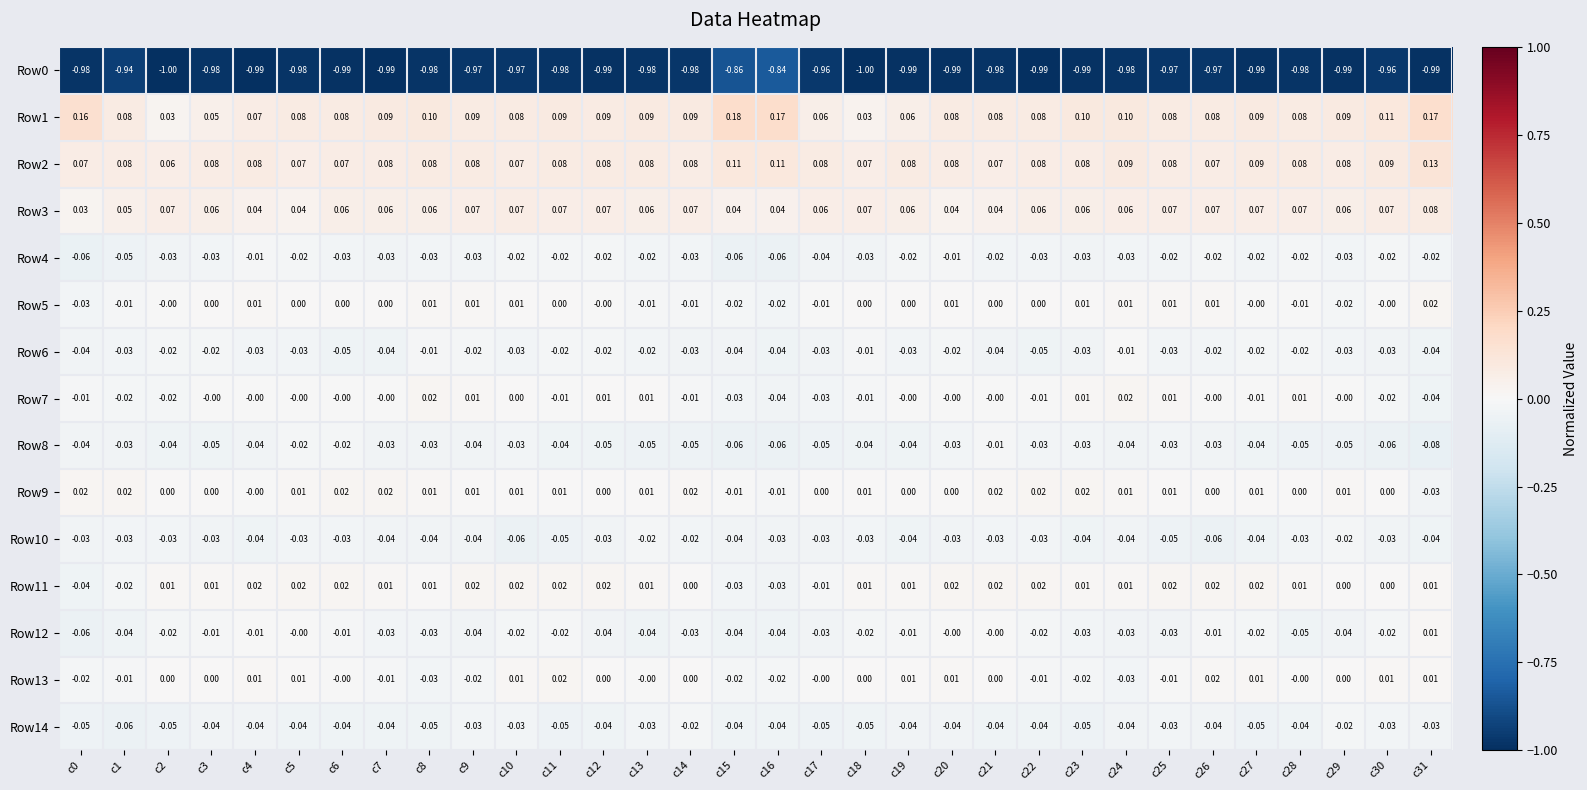

Is the value of Row9 at c7 greater than the value of Row10 at c6?

Yes